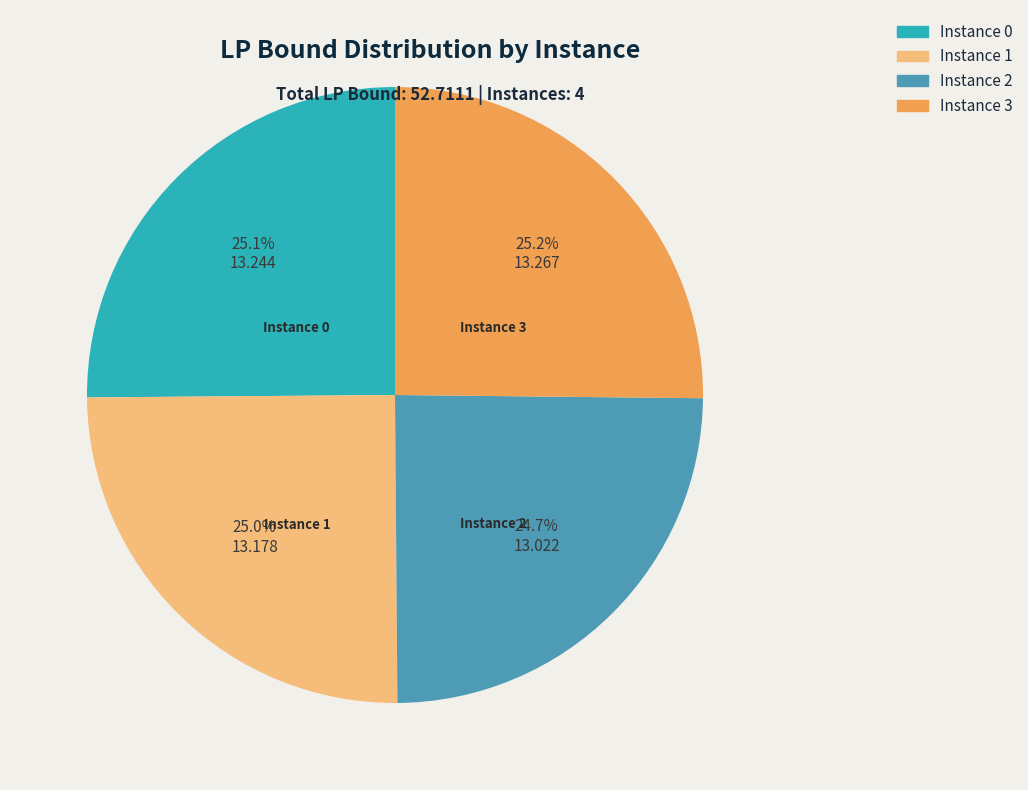

Is there a majority slice in this chart?

No